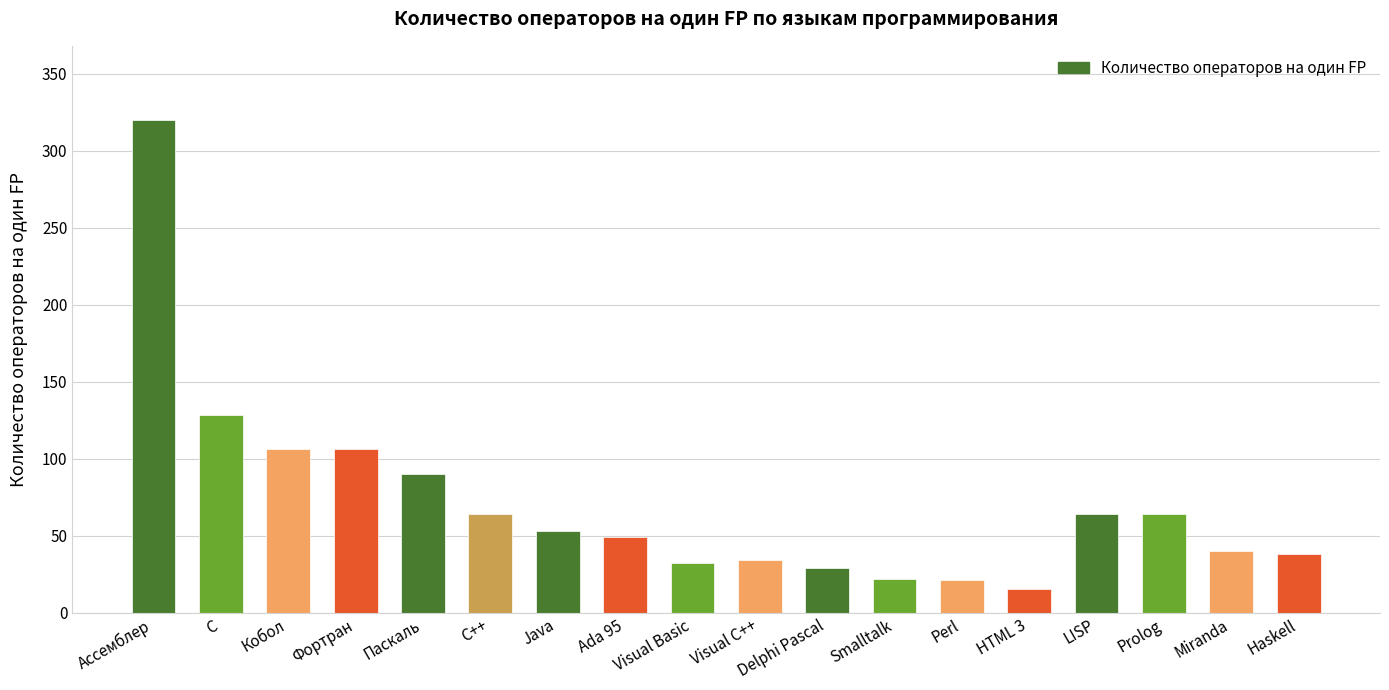

What is the greatest value displayed?

320